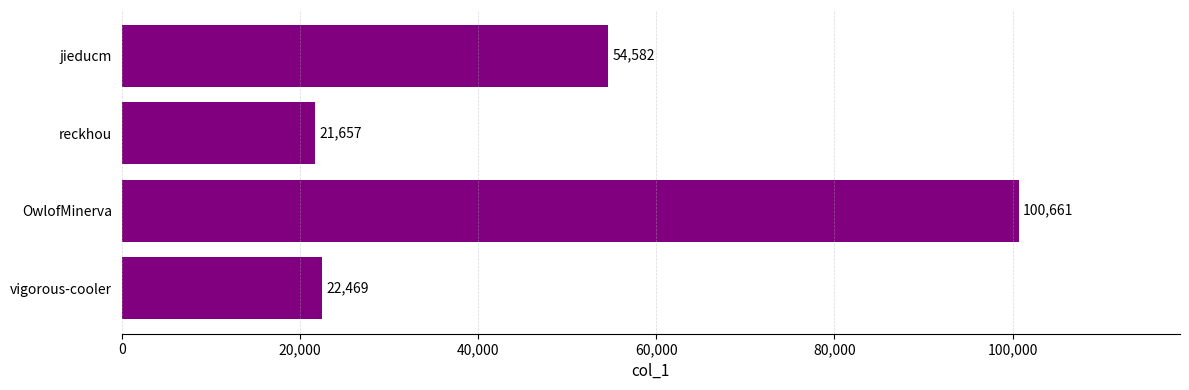

Are the bars grouped side by side (vs. stacked)?

No